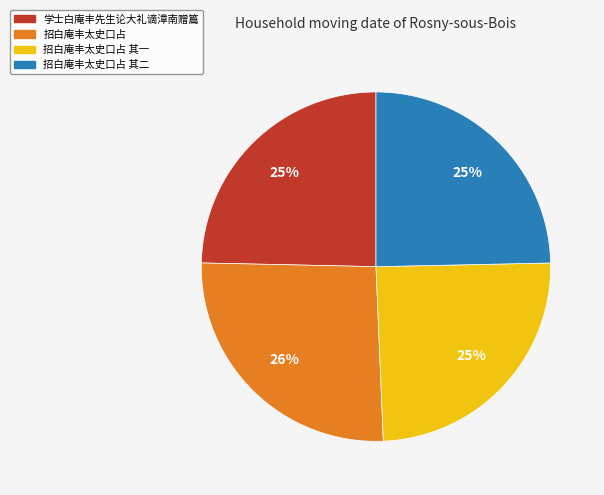

Is there a majority slice in this chart?

No